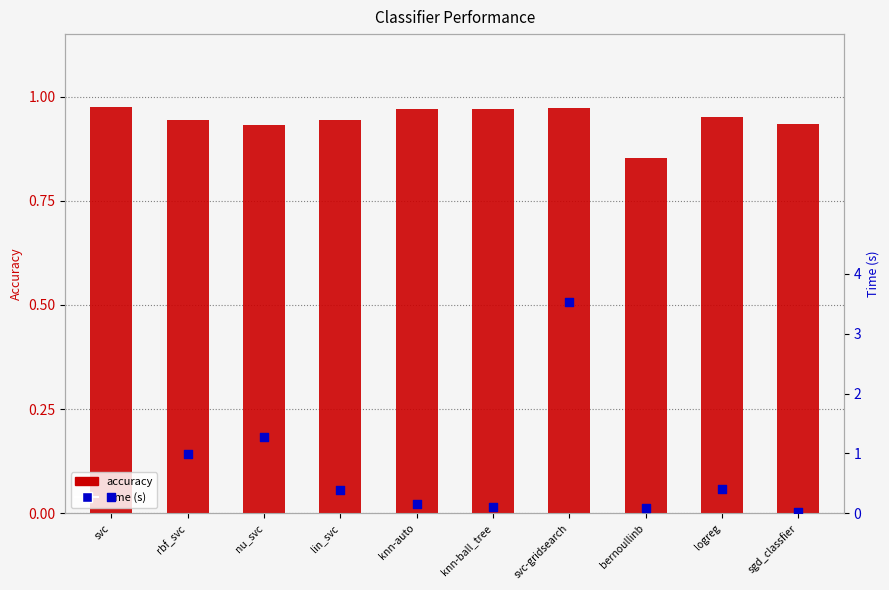

Is the value of time (s) at knn-ball_tree greater than the value of accuracy at knn-ball_tree?

No